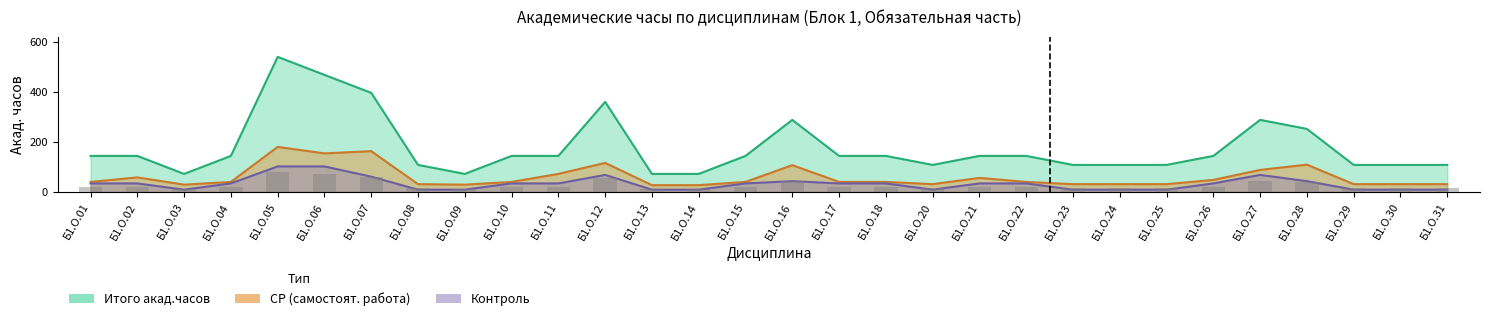

At which category does the chart reach its minimum across all series?

Б1.О.03